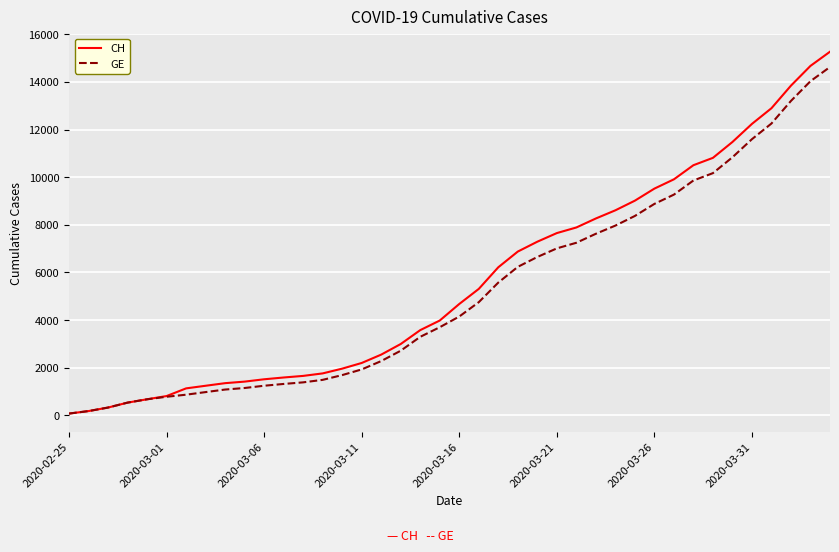

What is the maximum value shown in the chart?

15267